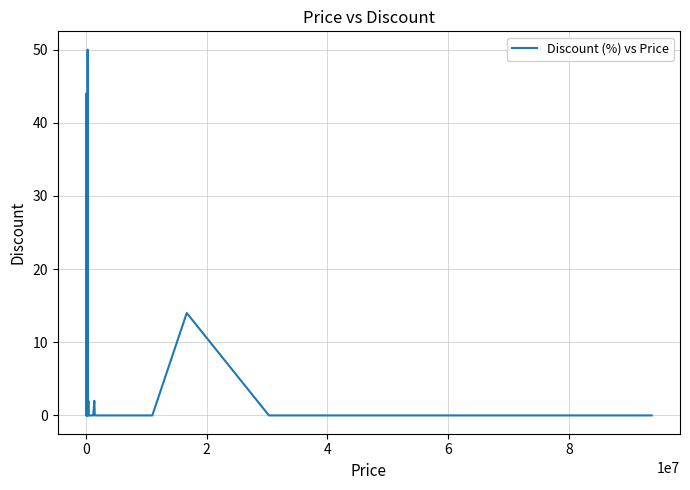

Count the number of categories in the chart.

40